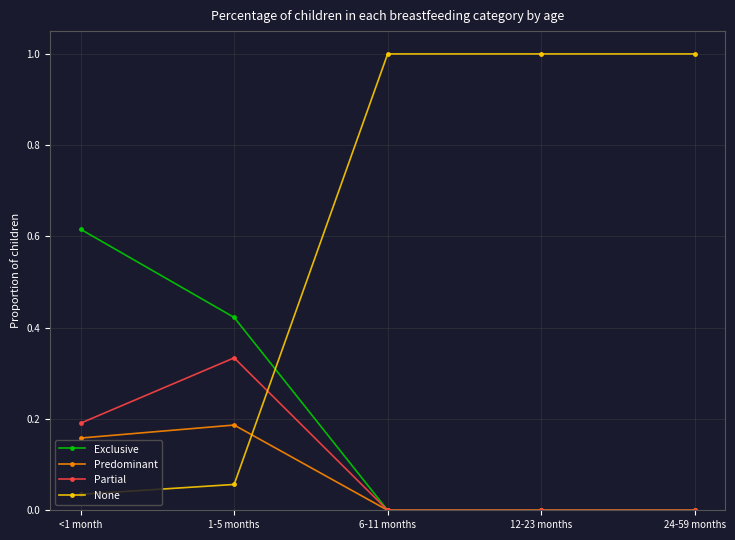

What is the label of the 5th point from the right?

<1 month